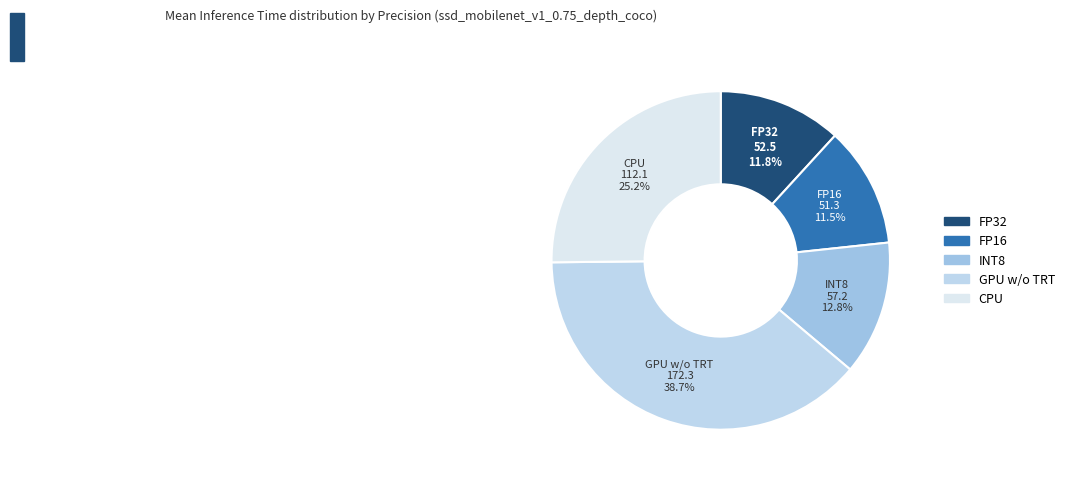

Does any single category account for the majority?

No